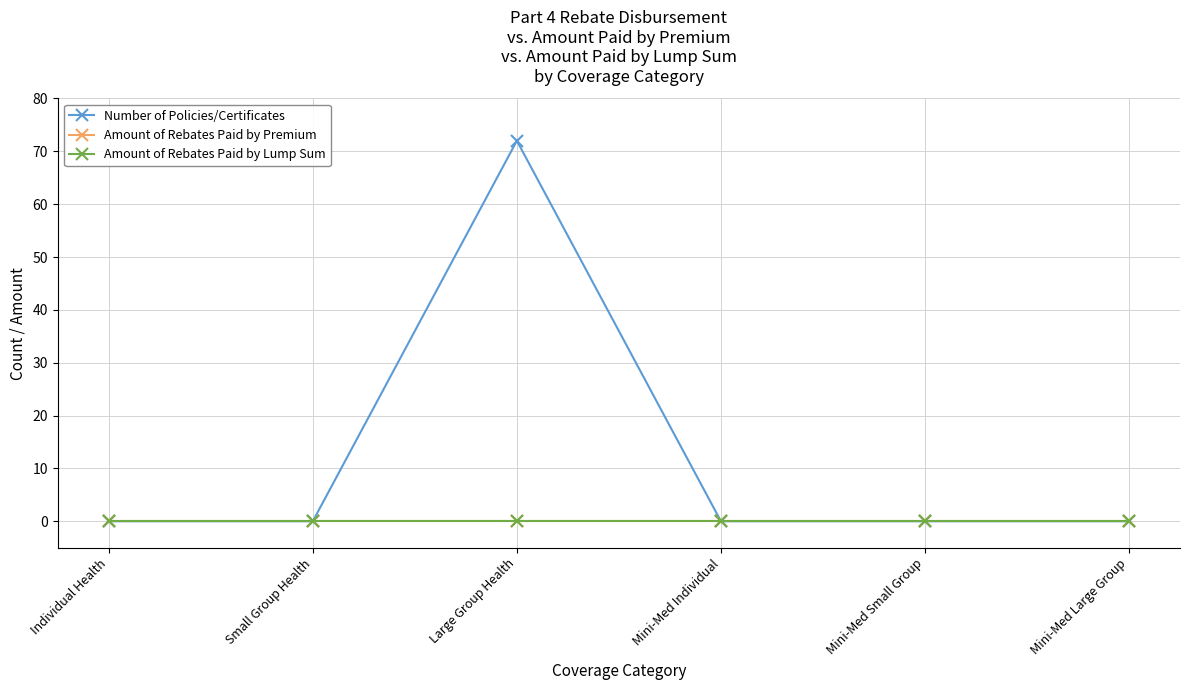

Does the chart have visible grid lines?

Yes